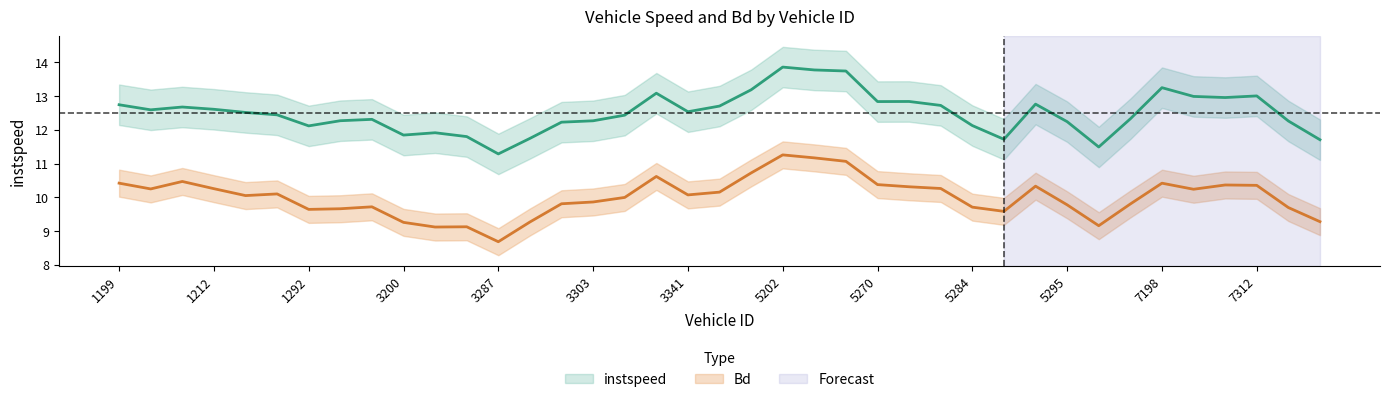

What is the difference between the instspeed values at 5271.0 and 1296.0?

0.4